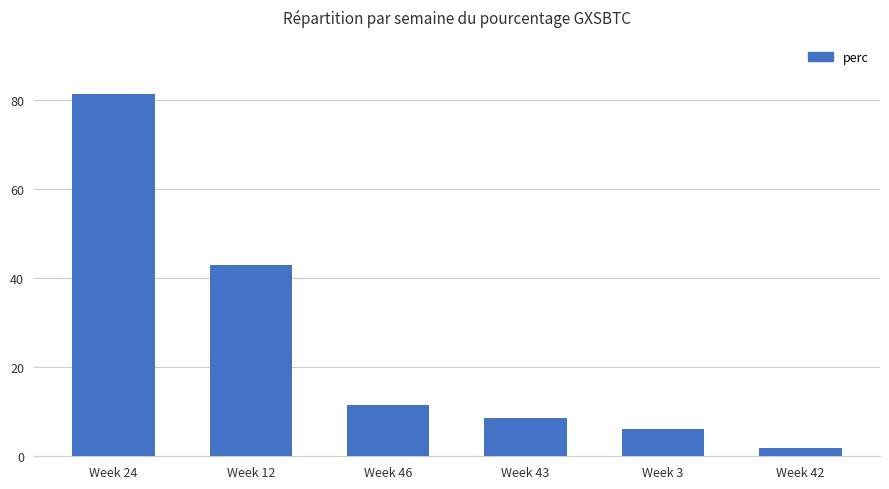

At which label is the value closest to 41?

Week 12